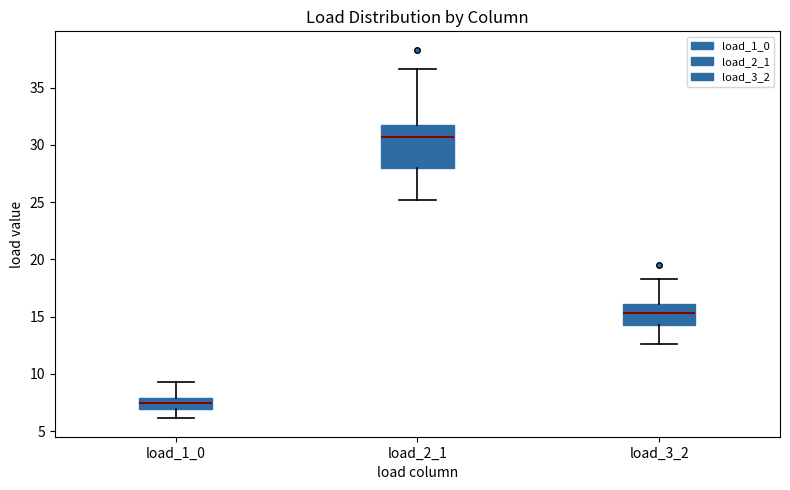

Reading left to right, read every box against the y-axis: the position of its median line, the range the box covers, and the ends of its whiskers. The values are not printed on the chart, so give them approximately, as read against the axis.

load_1_0: median 7.5, box 7.0 to 8.0, whiskers 6.0 to 9.5
load_2_1: median 30.5, box 28.0 to 32.0, whiskers 25.0 to 36.5
load_3_2: median 15.5, box 14.0 to 16.0, whiskers 12.5 to 18.5